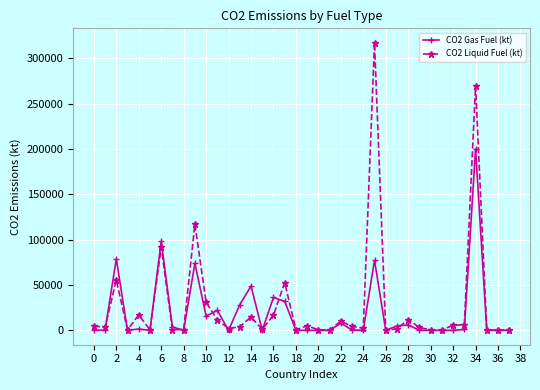

At how many categories does at least one series exceed 65324?

5